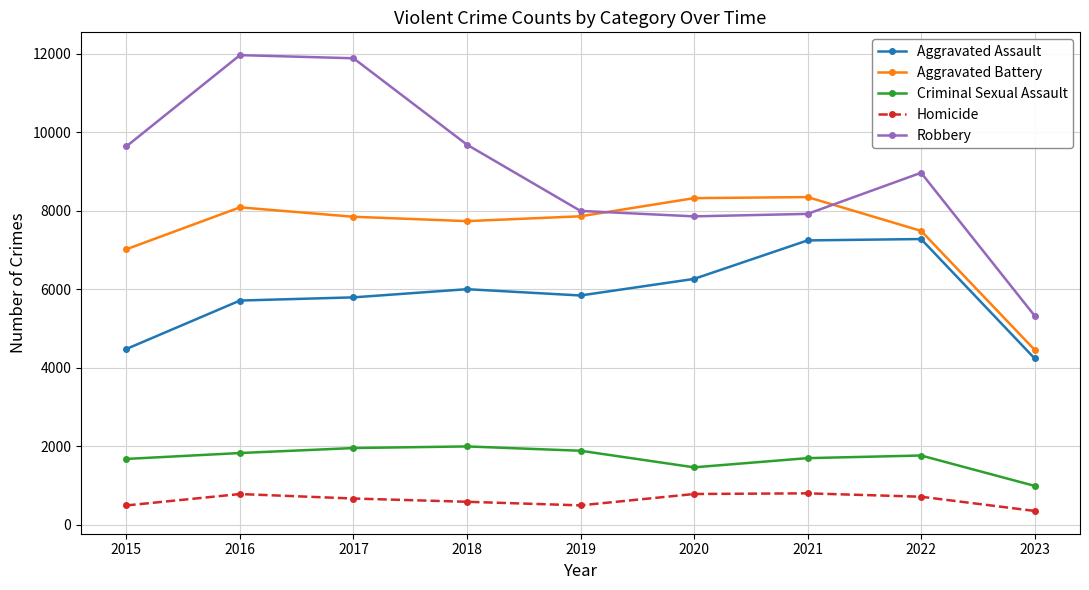

Rank the series by their maximum value, from highest to lowest.

Robbery, Aggravated Battery, Aggravated Assault, Criminal Sexual Assault, Homicide